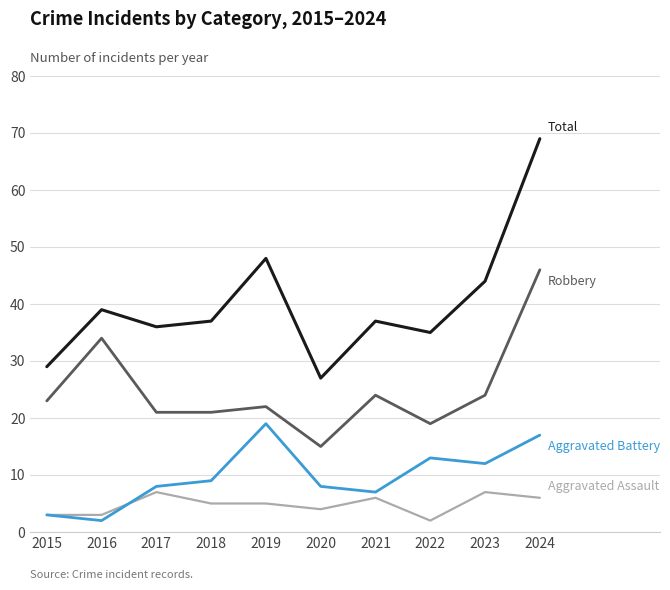

What is the difference between the highest and lowest values at 2021?

31